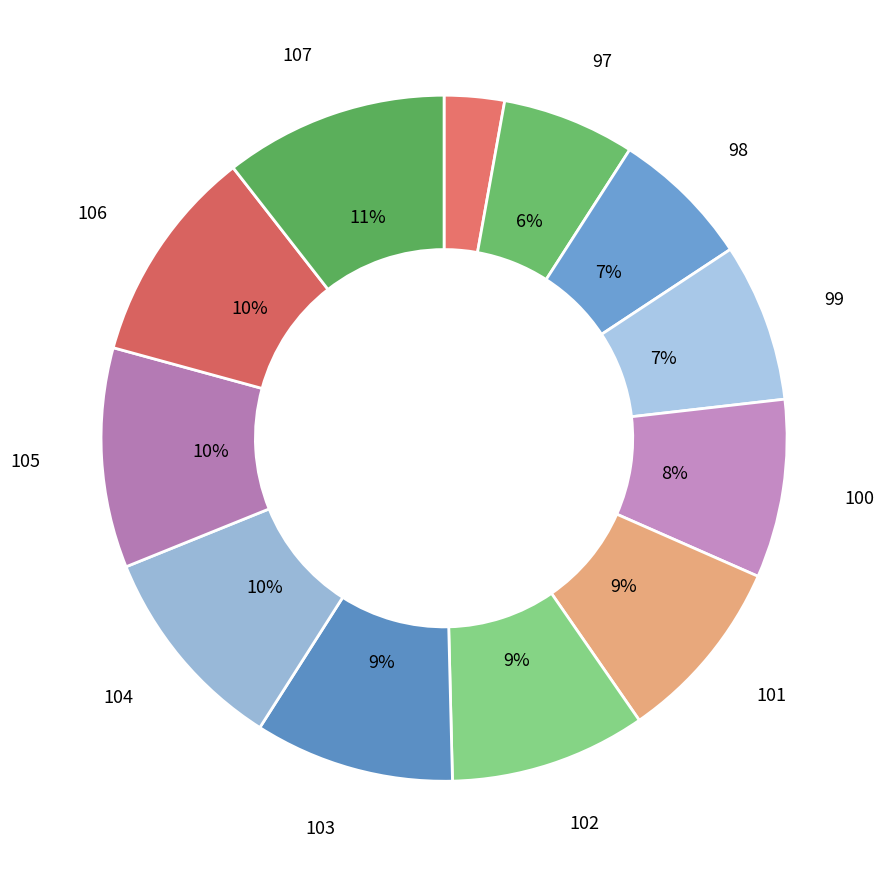

Which slice is the largest?

107